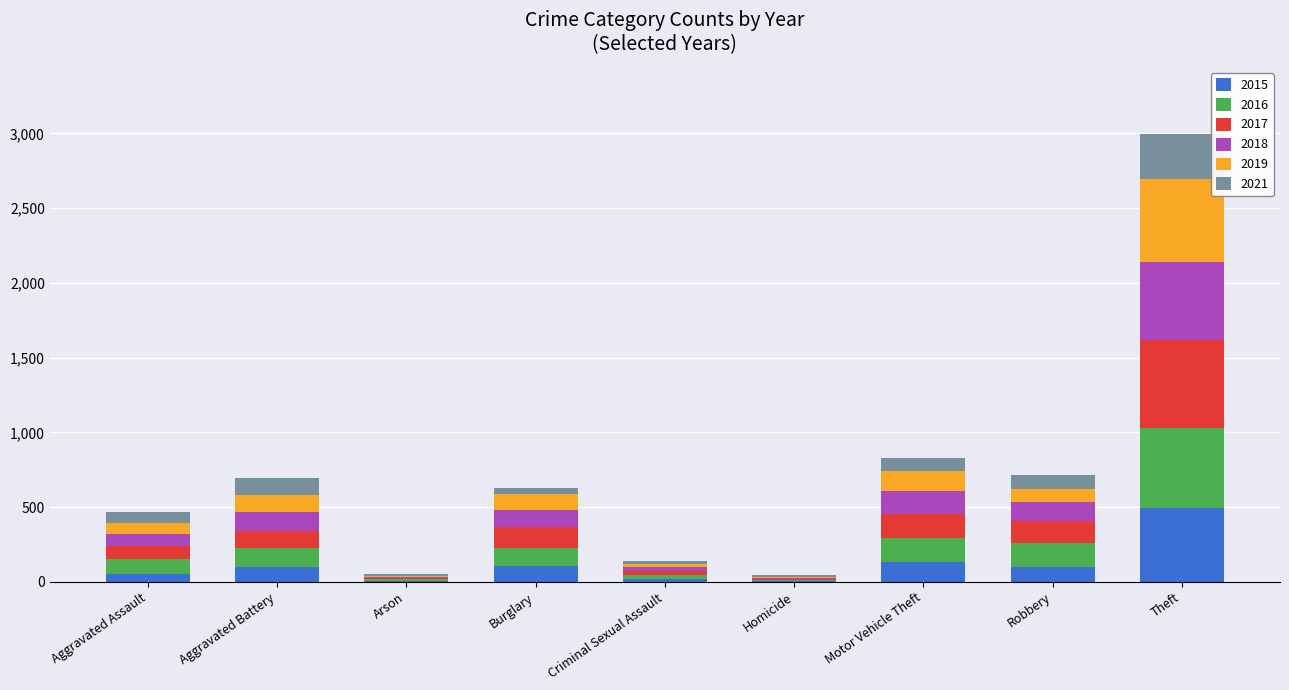

At which category is the sum across all series the highest?

Theft